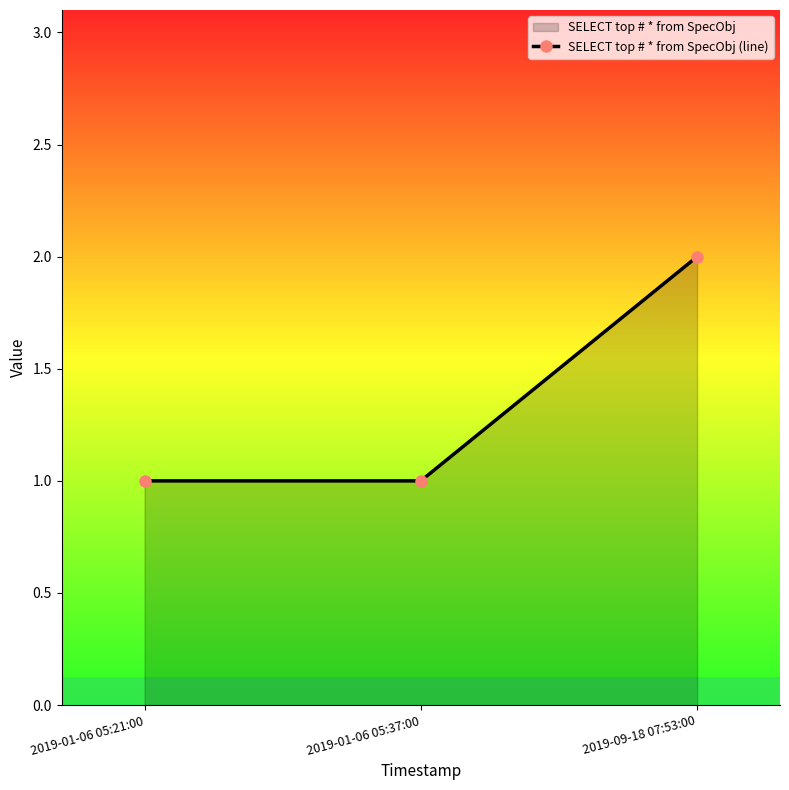

Rank the categories by value from lowest to highest.

2019-01-06 05:21:00, 2019-01-06 05:37:00, 2019-09-18 07:53:00